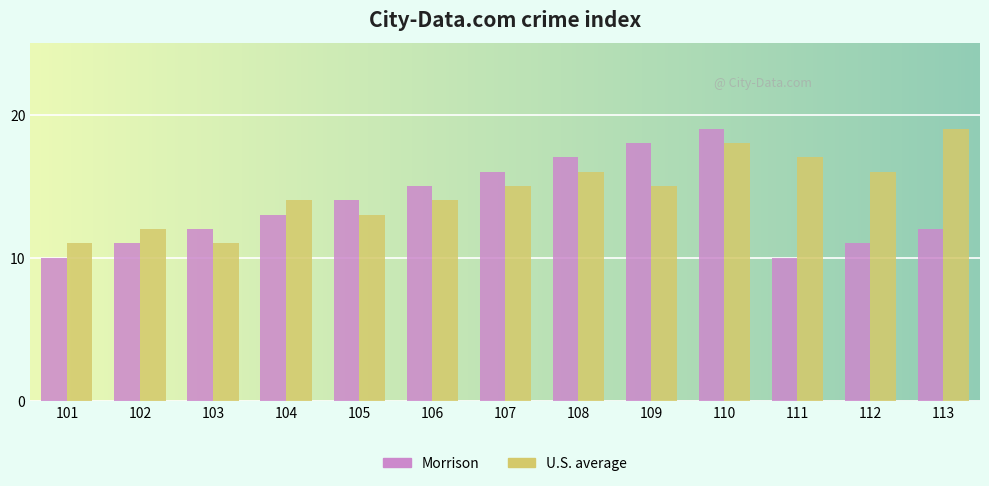

How many groups of bars are there?

13